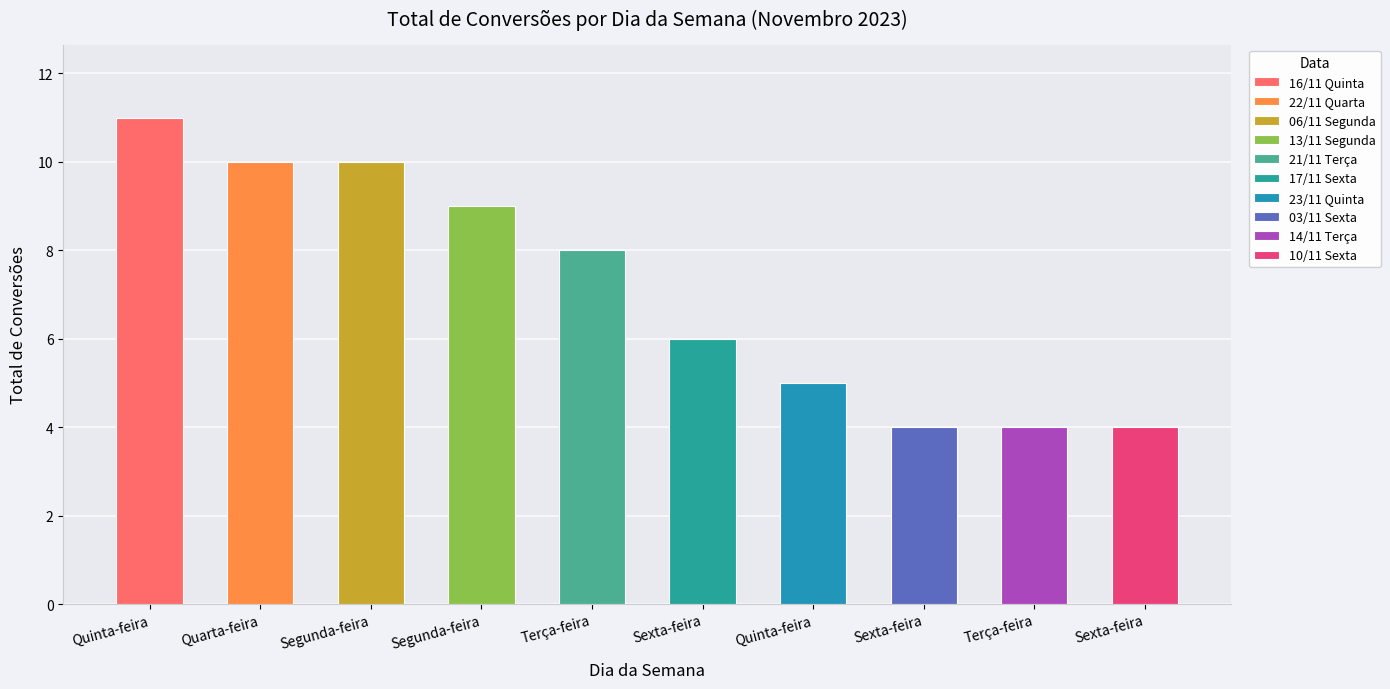

At which label does the data first exceed 8?

16/11 Quinta